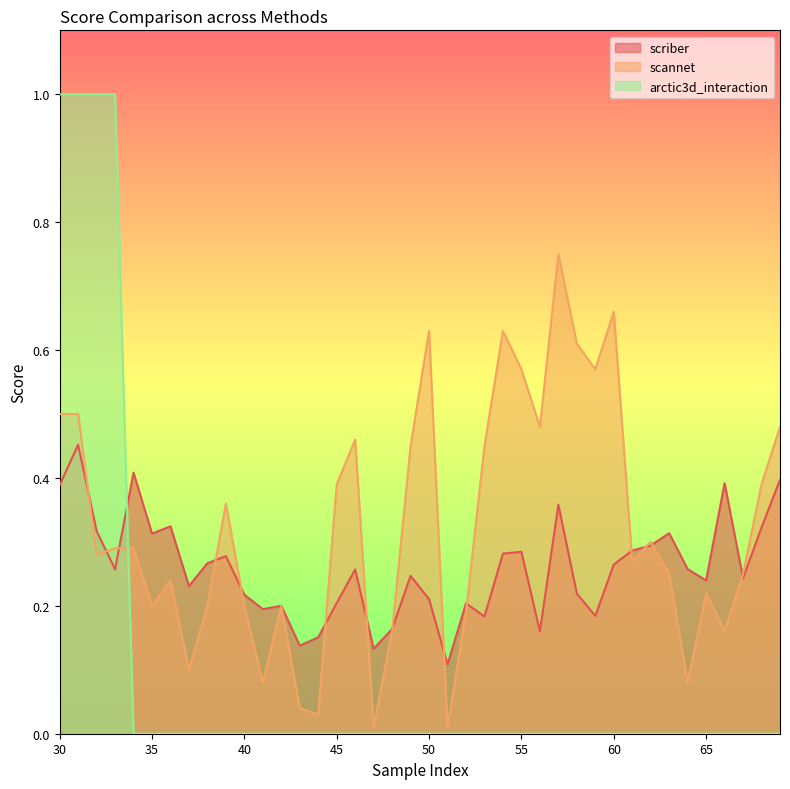

Which series ends up on top after the final intersection of arctic3d_interaction and scriber?

scriber